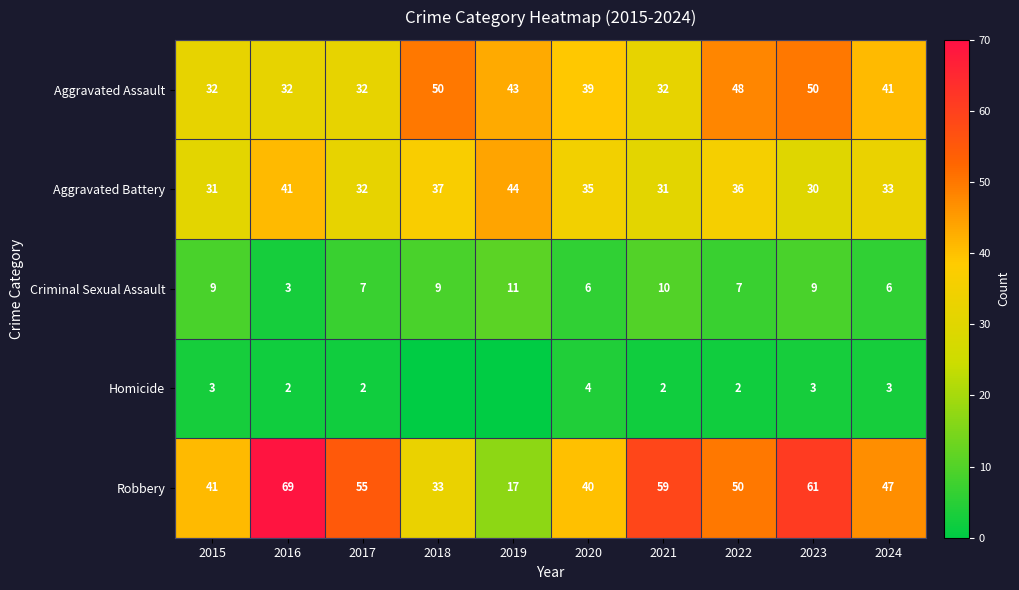

Which category has the highest value in the Criminal Sexual Assault series?

2019